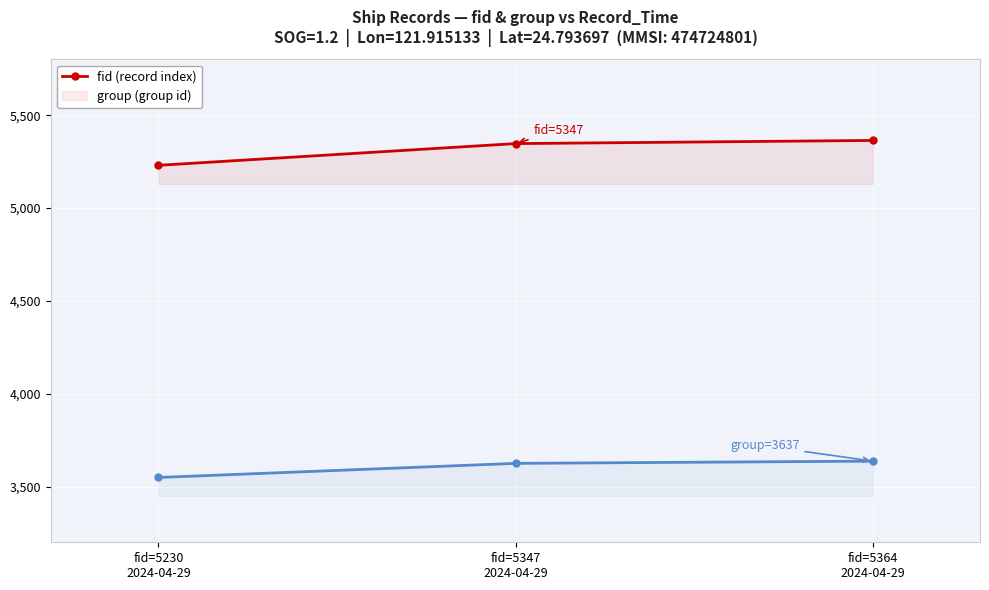

Rank the categories by fid value from lowest to highest.

fid=5230
2024-04-29, fid=5347
2024-04-29, fid=5364
2024-04-29